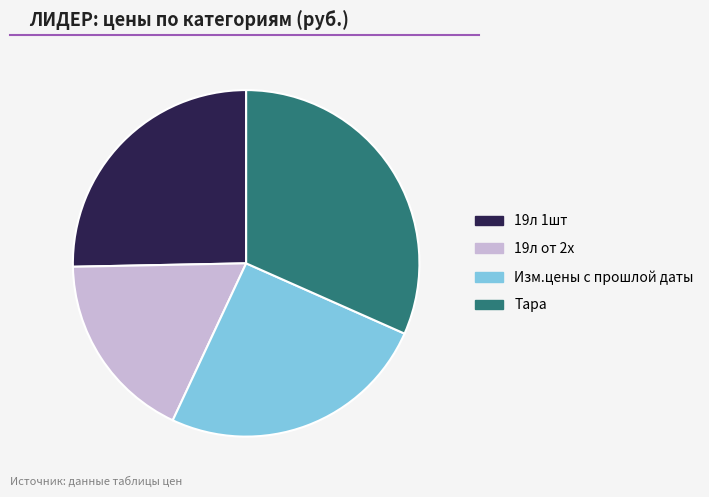

True or false: 19л от 2х accounts for 18% of the total.

True